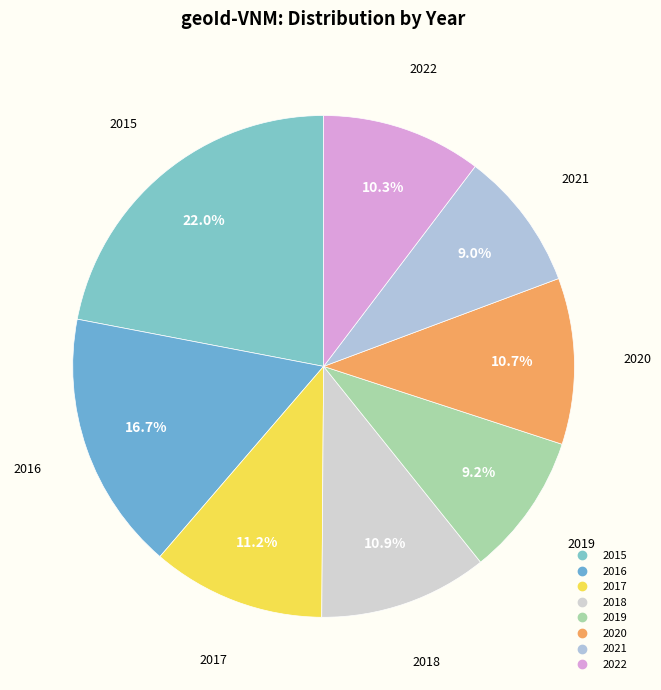

What is the ratio of the value at 2017 to the value at 2020?

1.0